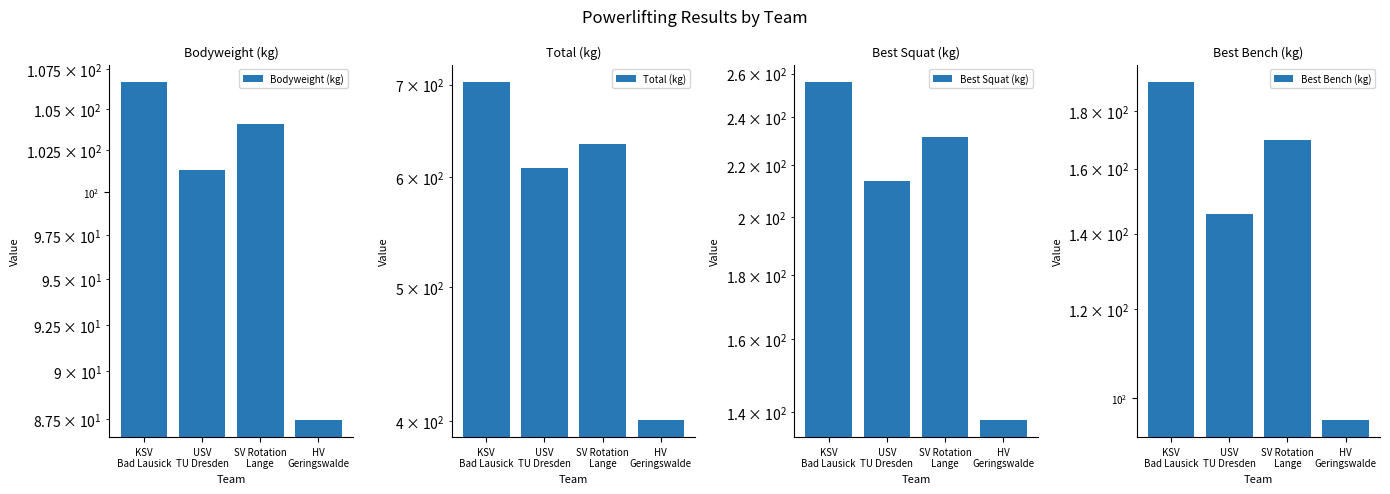

What is the greatest value displayed?

703.8